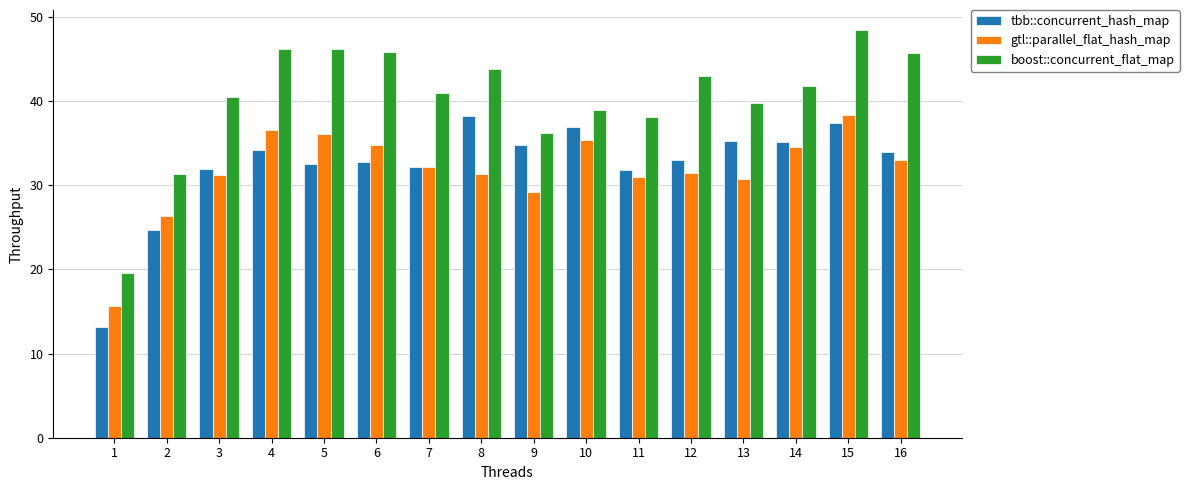

At which category is the sum across all series the highest?

15